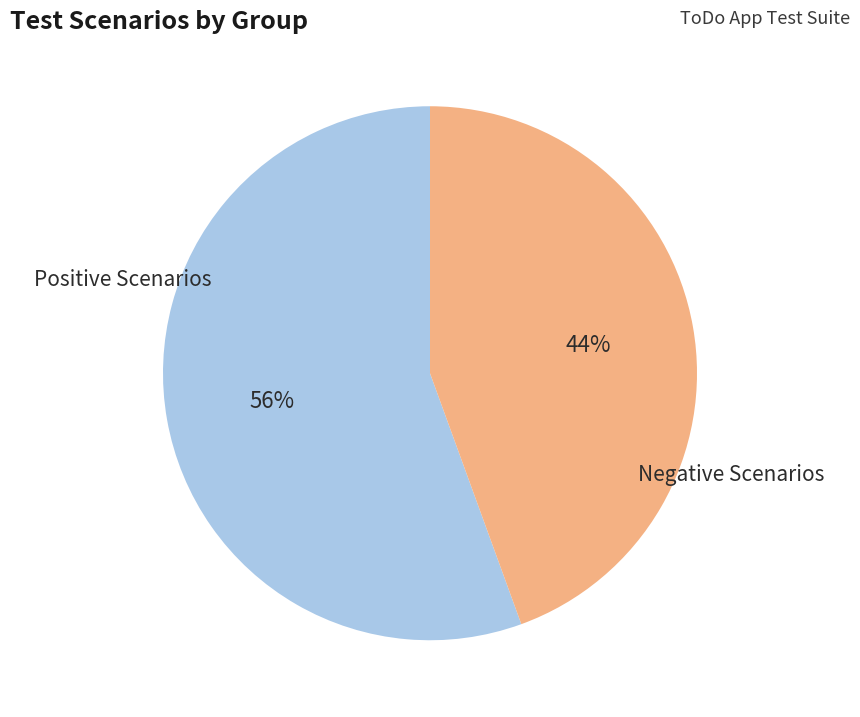

To the nearest percent, what is the combined percentage of Positive Scenarios and Negative Scenarios?

100%